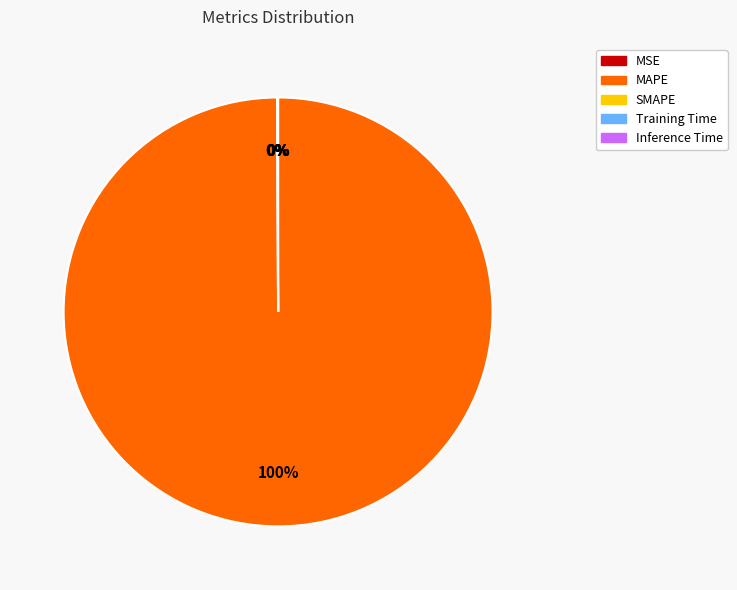

Which slice is the smallest?

SMAPE